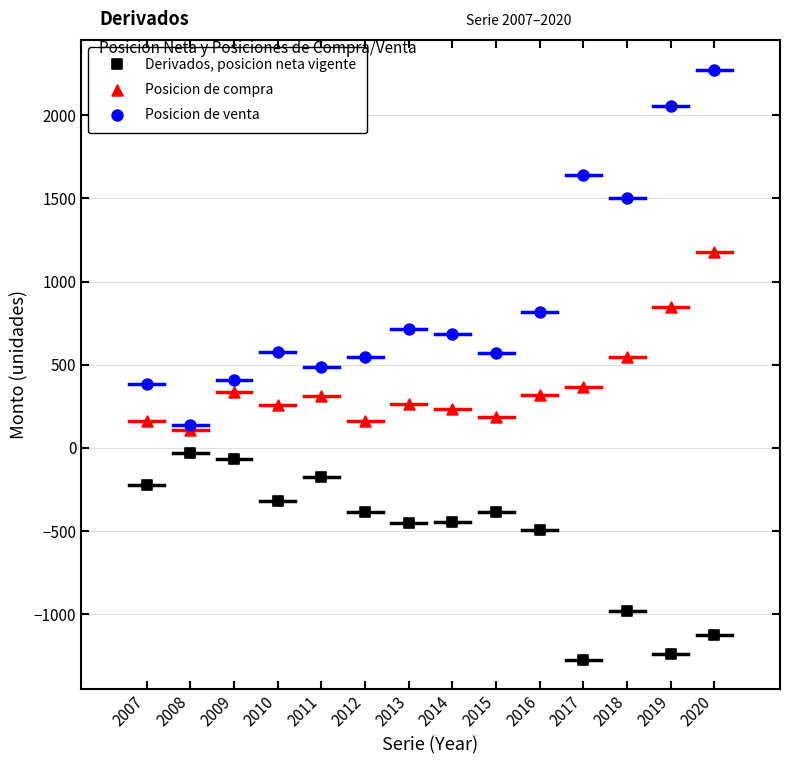

What are all the series names shown in the legend?

Derivados, posicion neta vigente, Posicion de compra, Posicion de venta